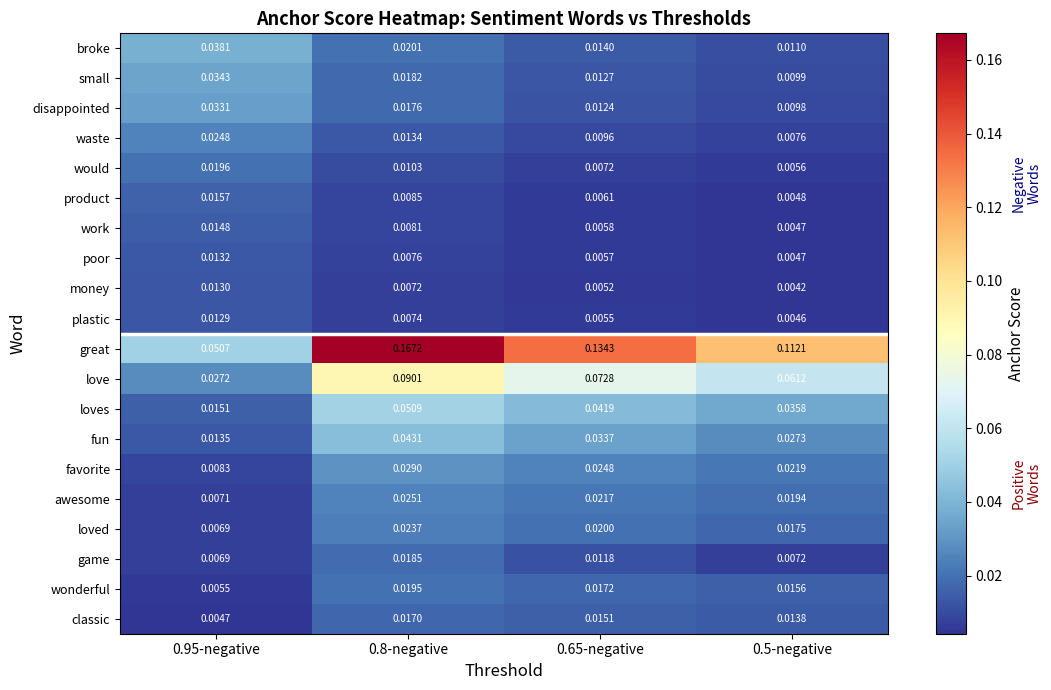

Which series has the widest spread of values?

great